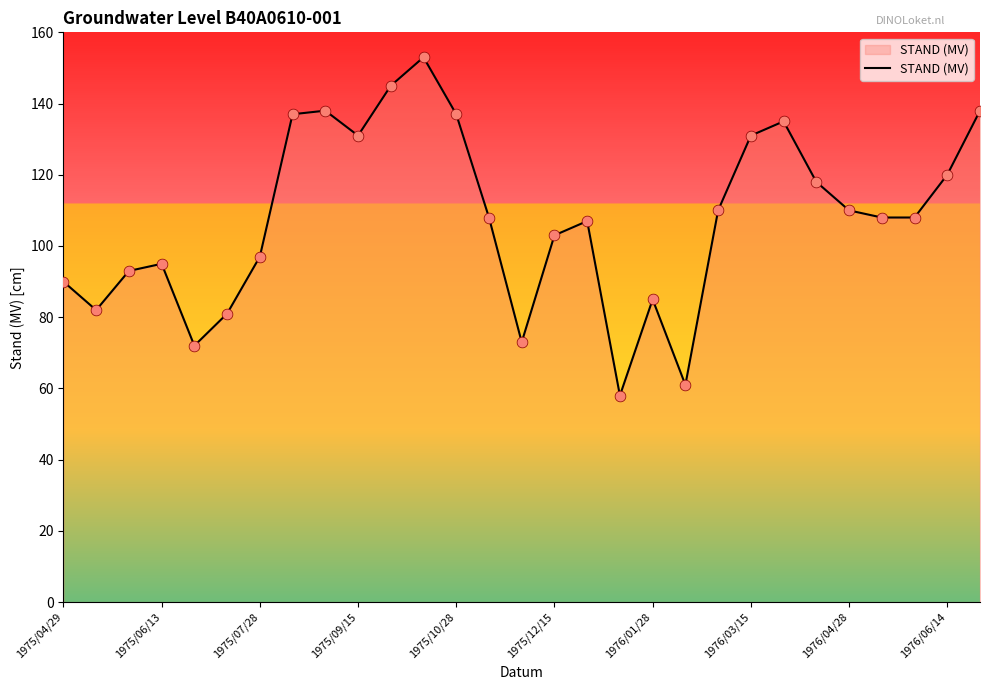

What is the maximum value shown in the chart?

153